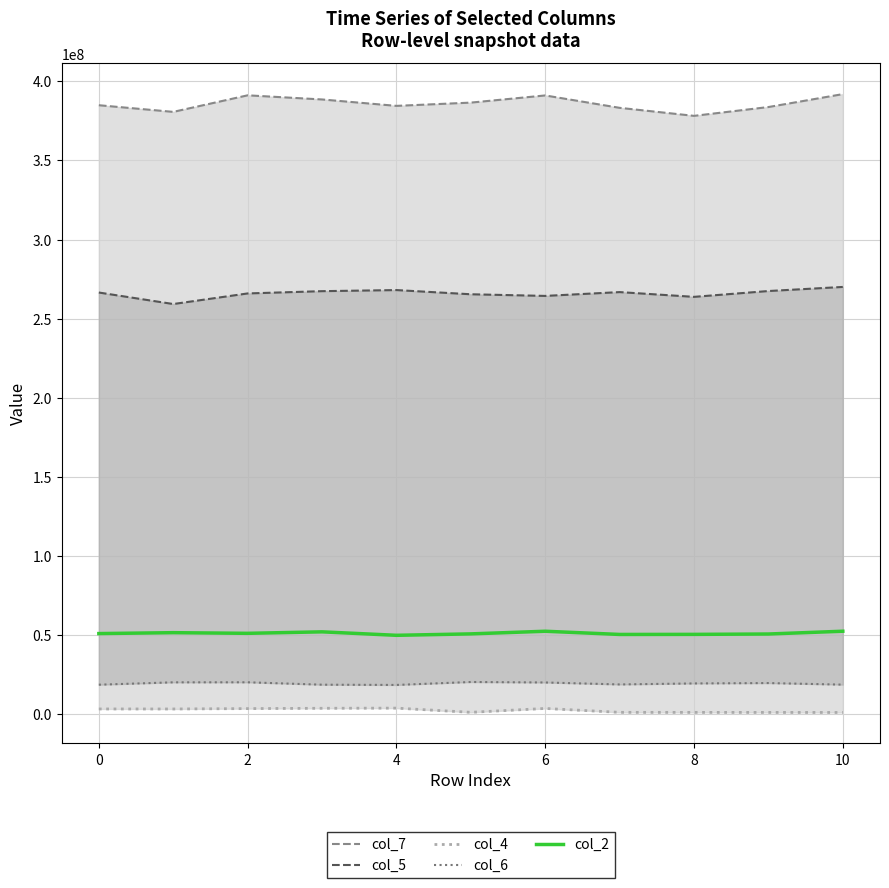

Does the chart have visible grid lines?

Yes